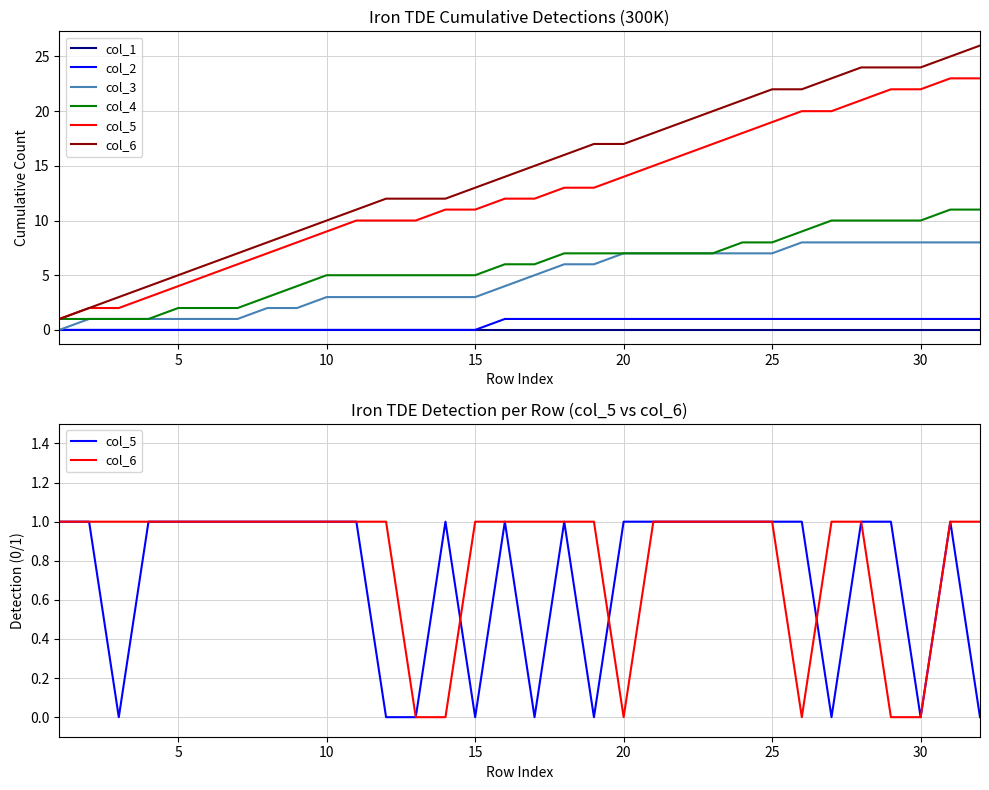

Is it true that col_2 equals -1 at 30?

False